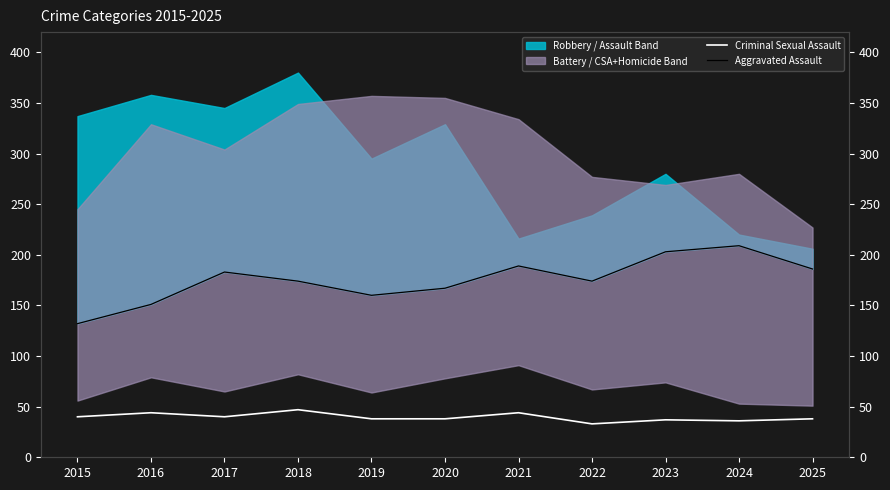

Count the number of categories in the chart.

11